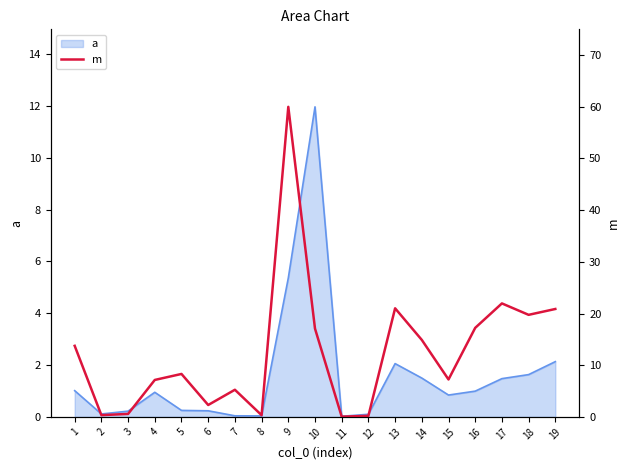

True or false: the data has more than 0 interior local peaks.

True